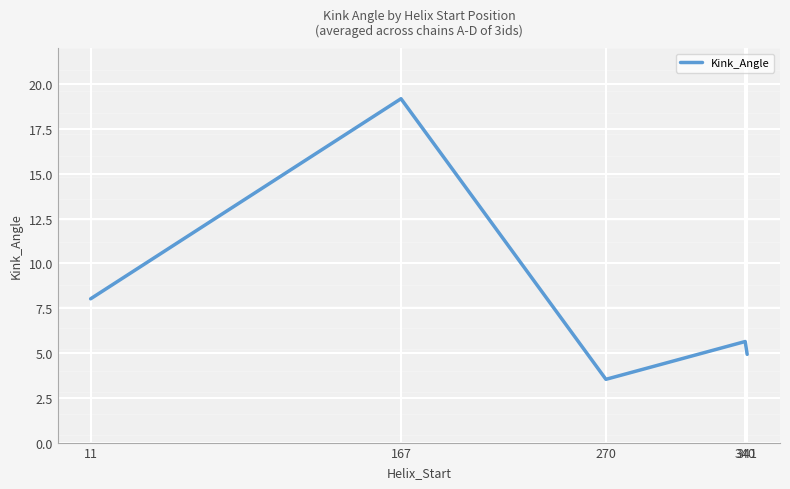

Does the chart have visible grid lines?

Yes